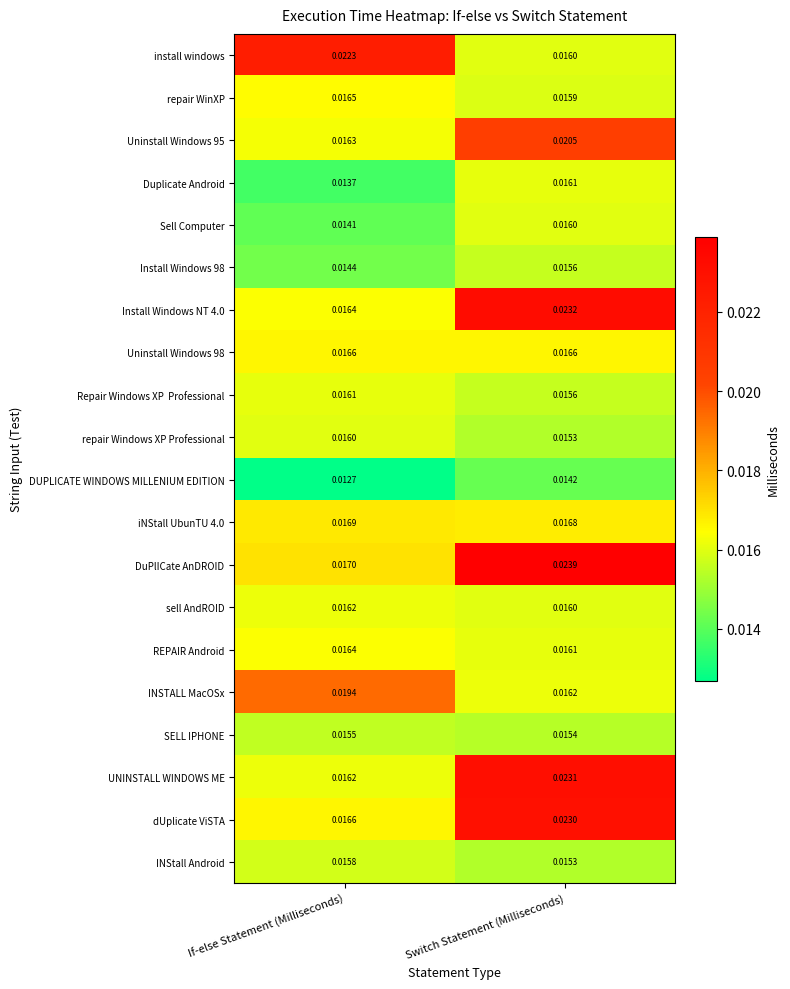

Which category has the highest value in the repair Windows XP Professional series?

If-else Statement (Milliseconds)